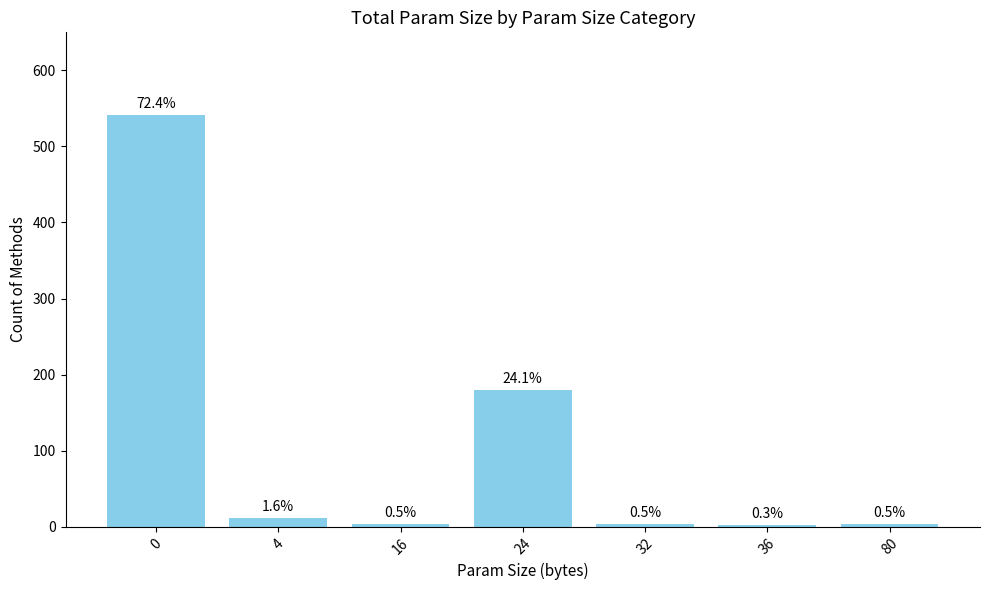

How many bars are there in total?

7